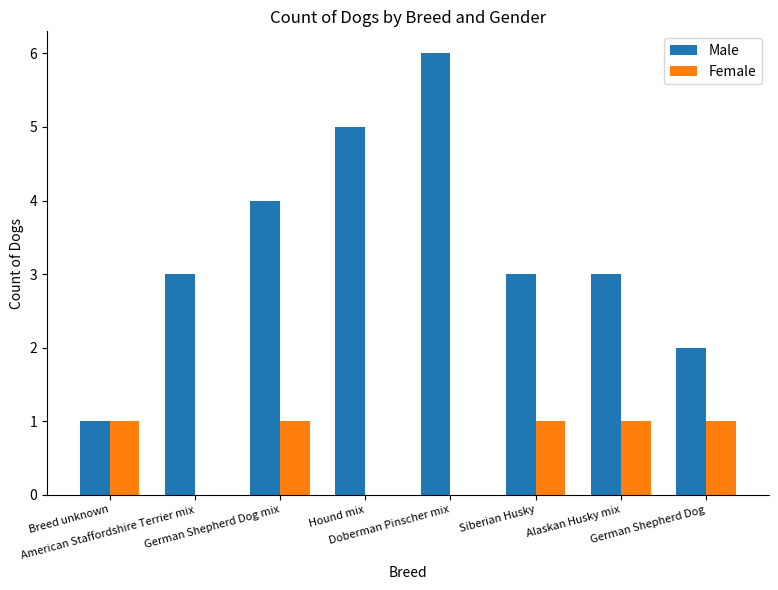

Which series has the largest total across all categories?

Male